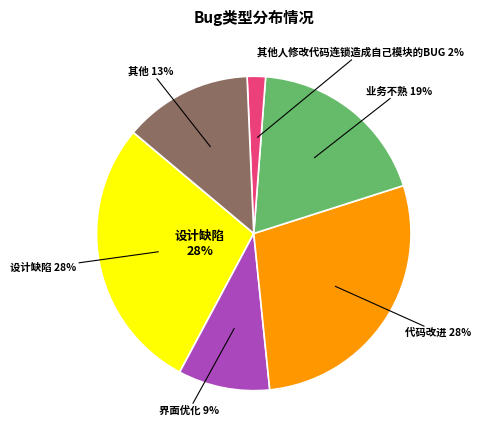

Is 需求未实现 the majority of the pie?

No